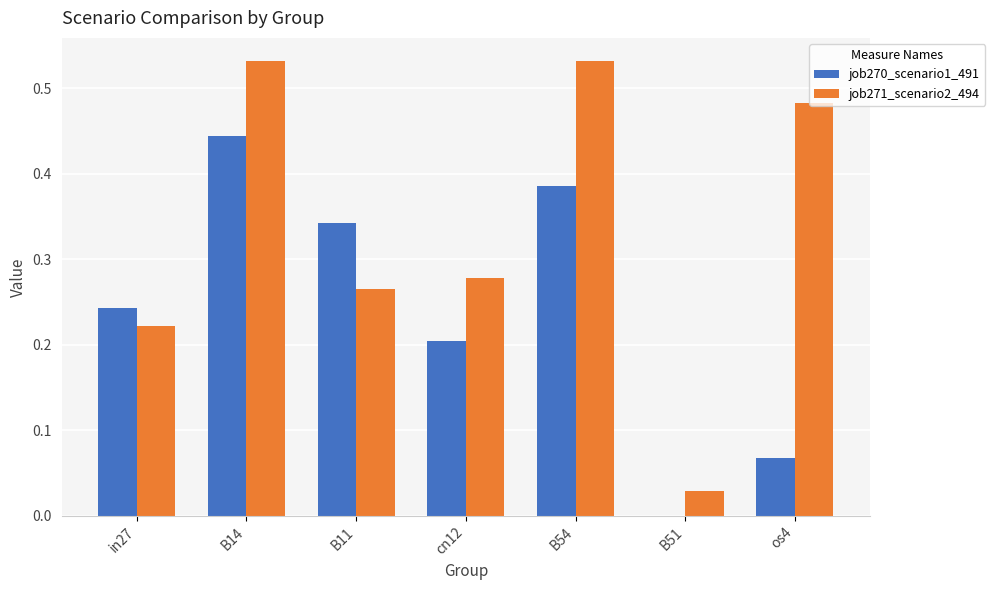

Between B11 and cn12, which series saw the biggest shift?

job270_scenario1_491